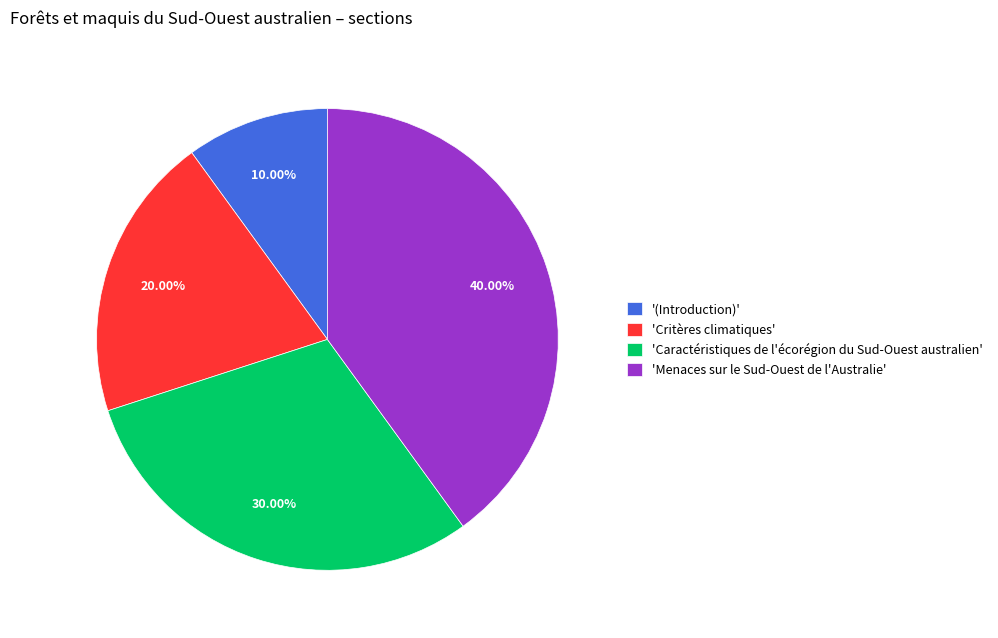

What is the smallest slice in the pie chart?

'(Introduction)'